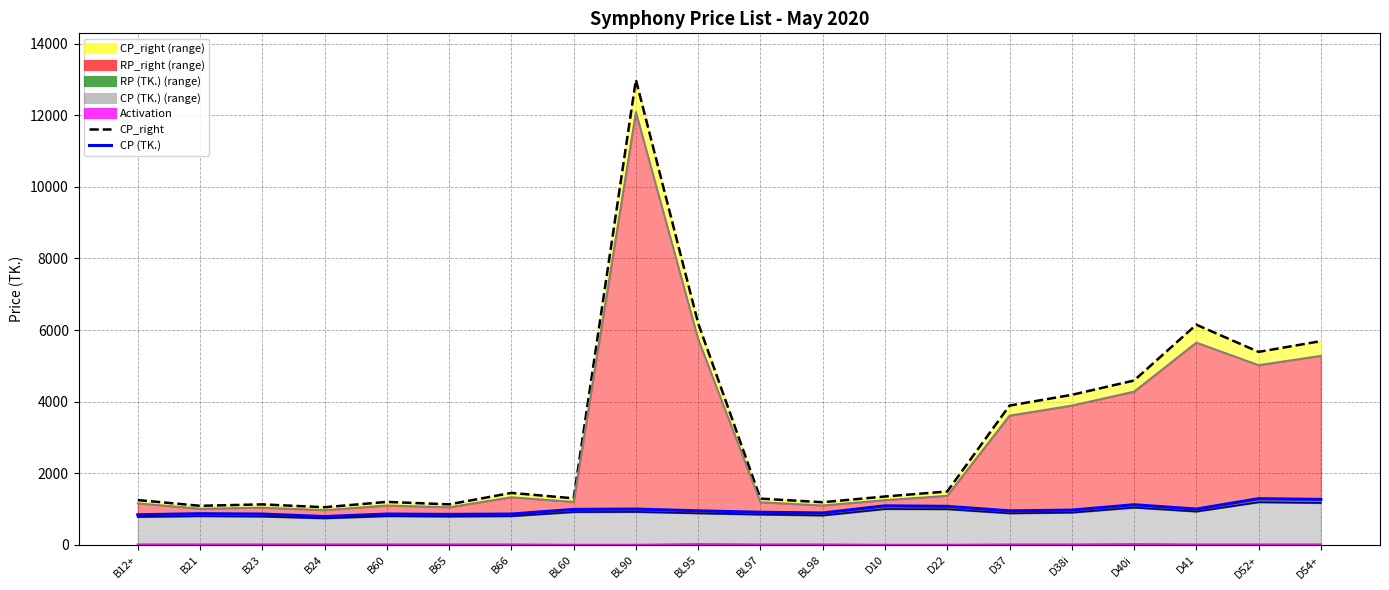

What is the total value across all series at BL97?

4245